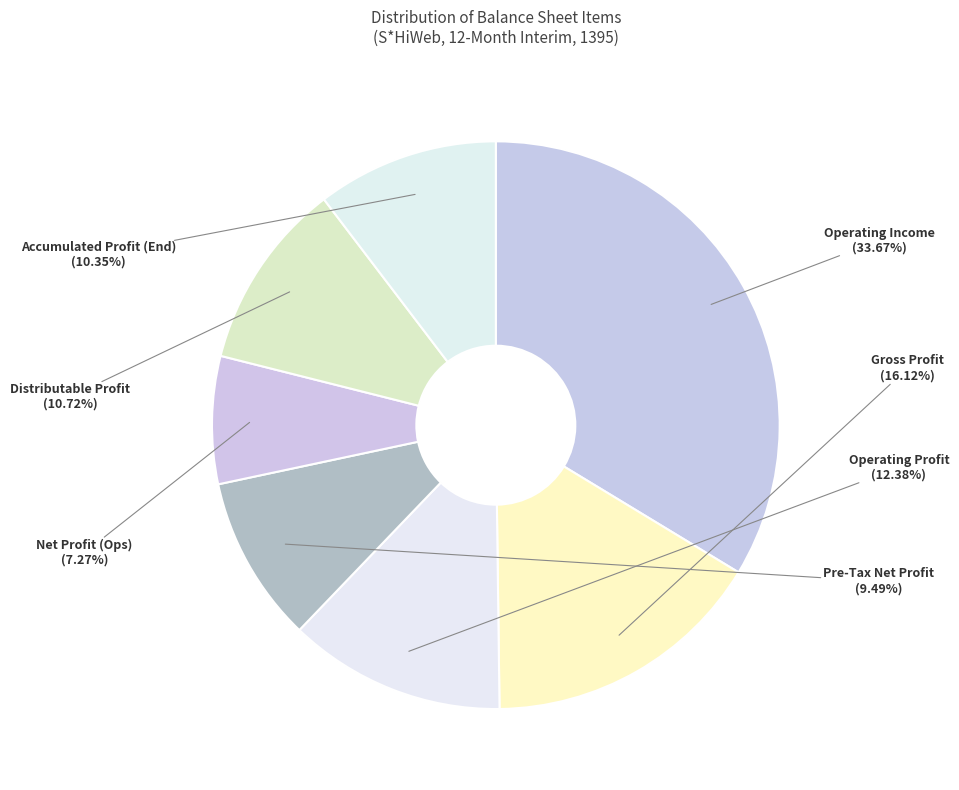

To the nearest percent, what is the average slice percentage?

14%